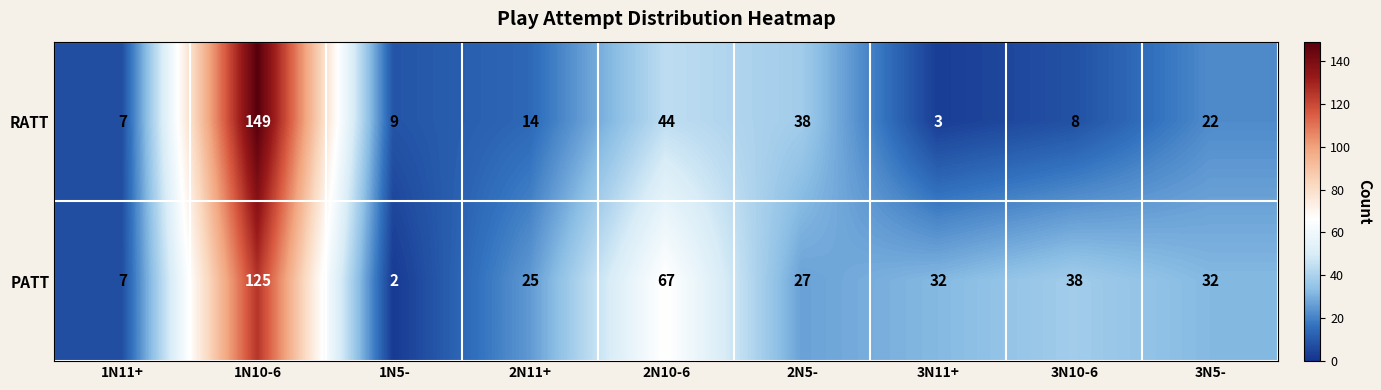

Count the number of data series in this chart.

2